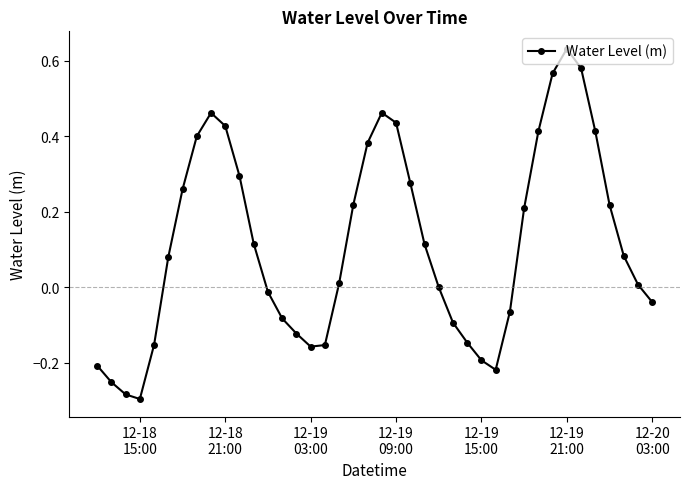

How many points are higher than both their immediate neighbors (excluding endpoints)?

3